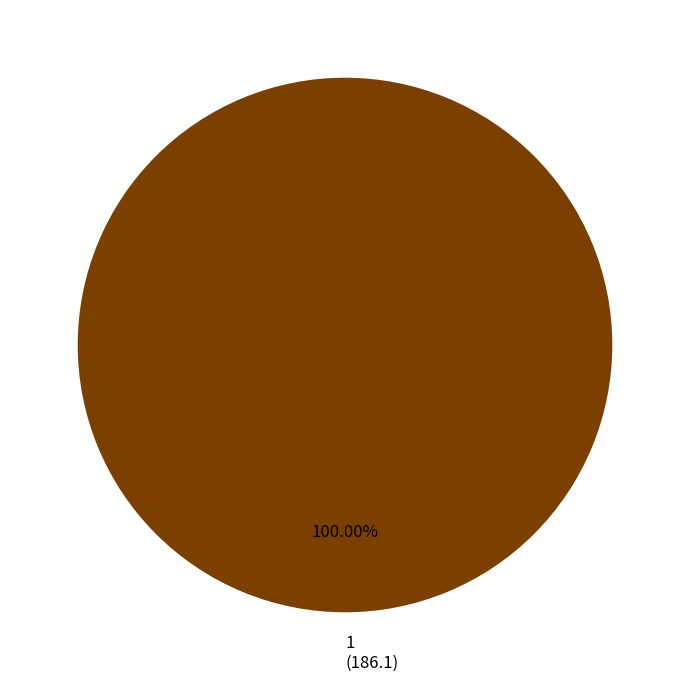

Rank the categories by value from highest to lowest.

1 (186.1)